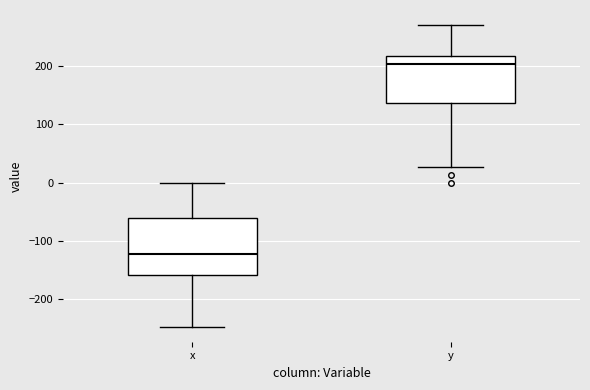

Reading left to right, transcribe this box plot: for each box, give where its median line is, the range the box spans, and where its two whiskers end, as read against the y-axis. The values are not printed on the chart, so give them approximately, as read against the axis.

x: median -120, box -160 to -60, whiskers -250 to 0
y: median 200, box 140 to 220, whiskers 30 to 270